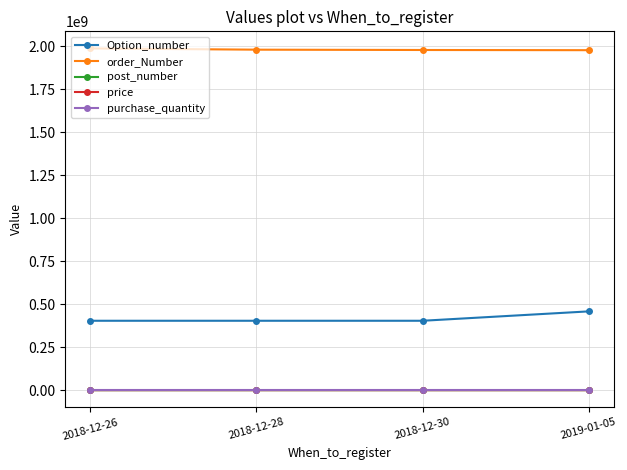

True or false: order_Number has more than 1 points higher than both neighbors.

False